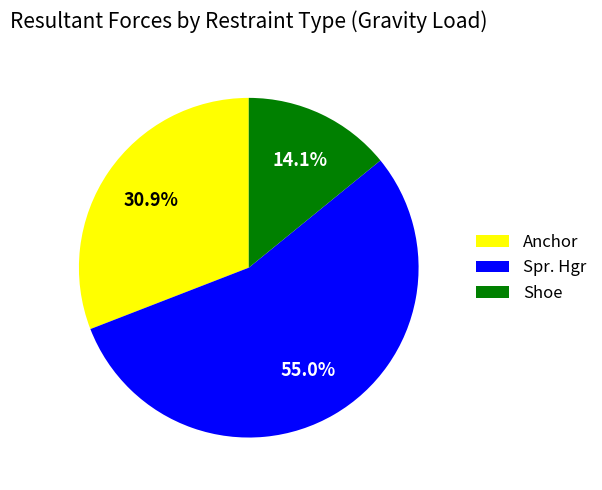

What percentage do Shoe and Spr. Hgr together represent?

69.1%